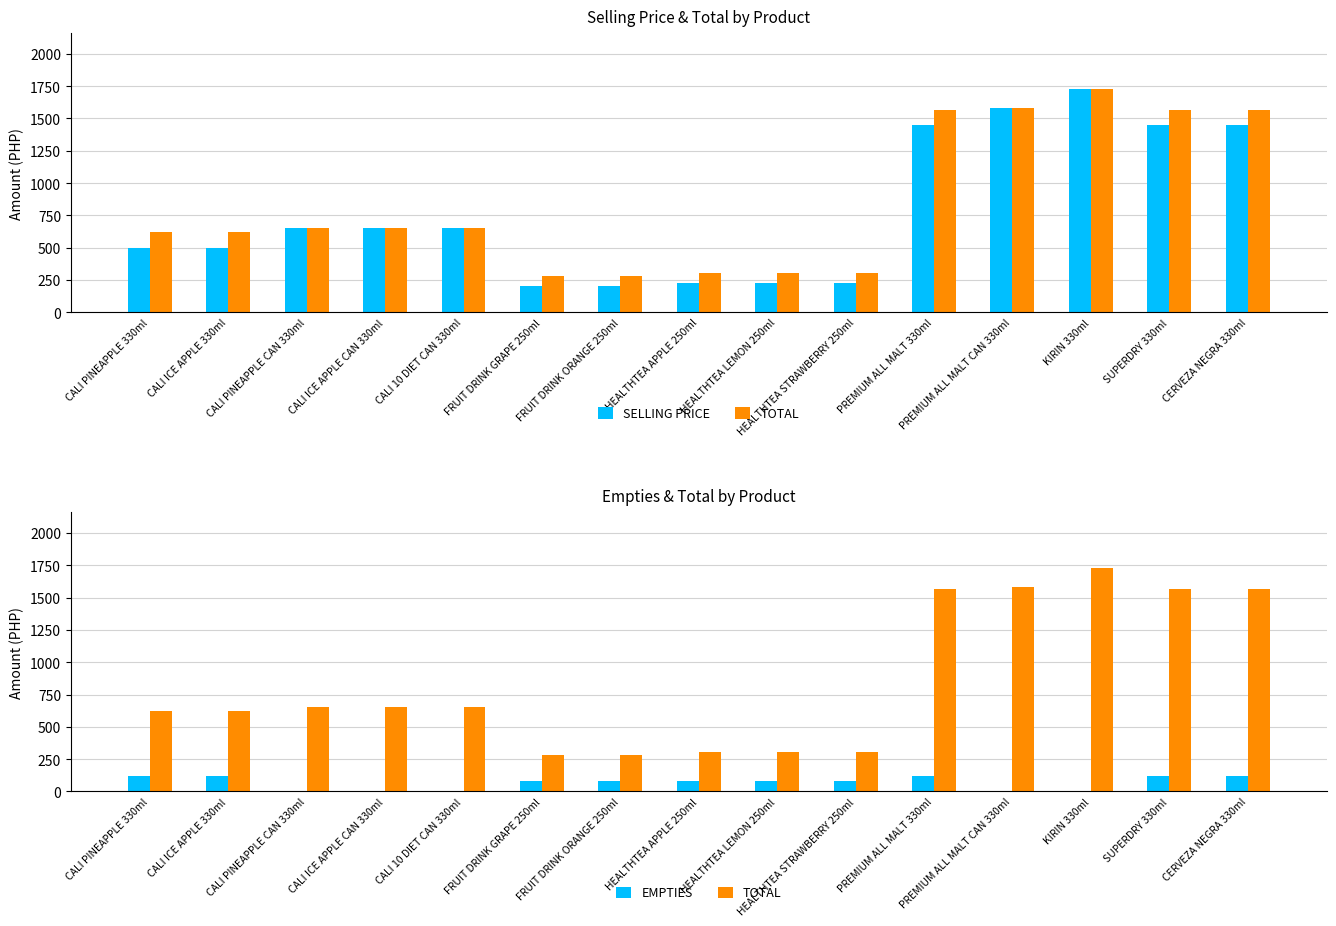

Read the EMPTIES value at CERVEZA NEGRA 330ml.

120